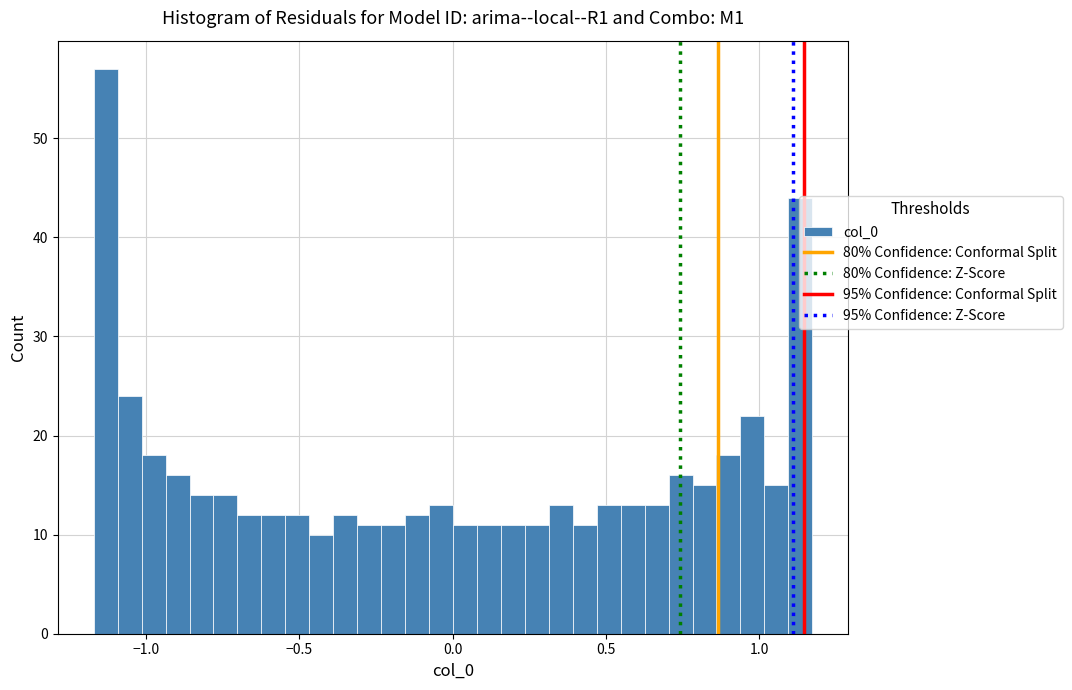

Around what value on the x-axis is the tallest bar? Give the approximate position of its centre, as read against the axis.

-1.15